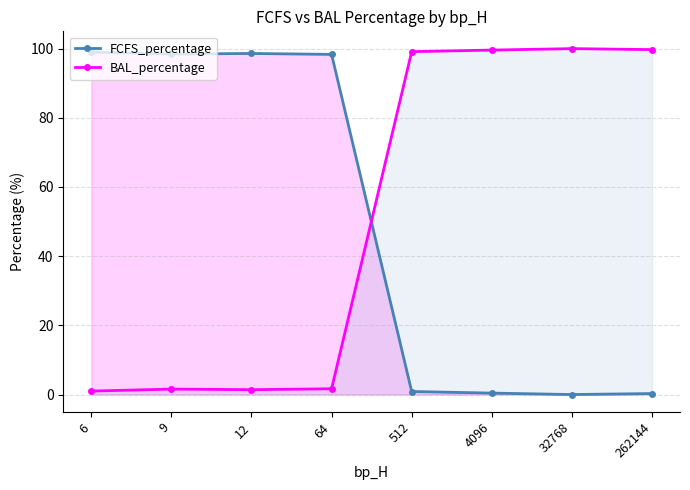

Which label corresponds to the largest value in the chart?

32768